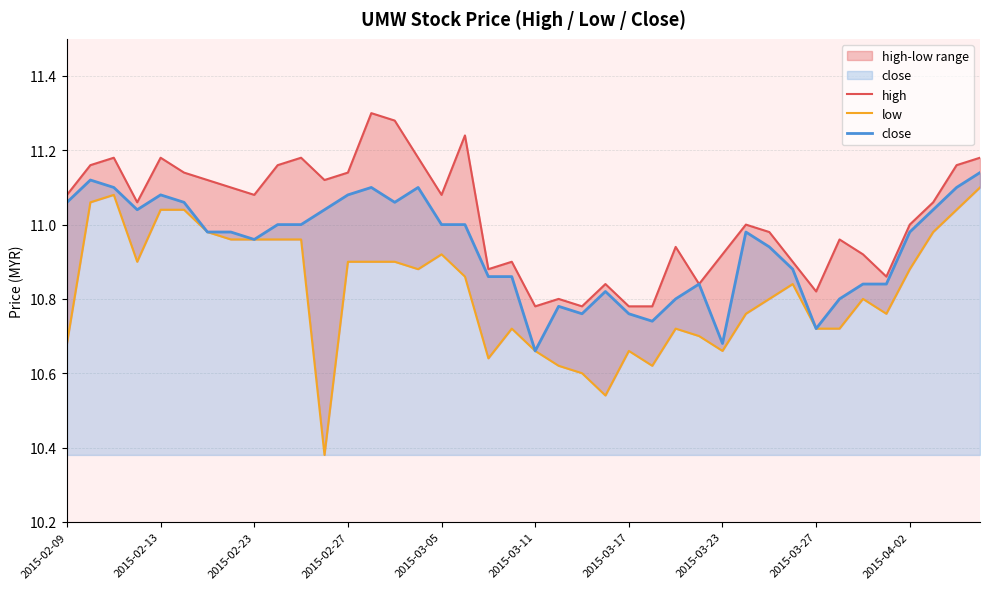

What is the sum of the low values at 23 and 16?

21.5